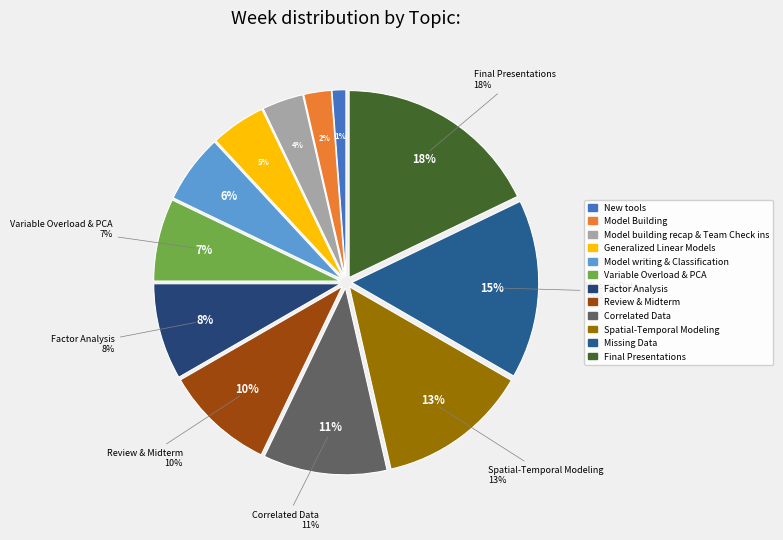

Is the sum of Model building recap & Team Check ins and Spatial-Temporal Modeling greater than half?

No